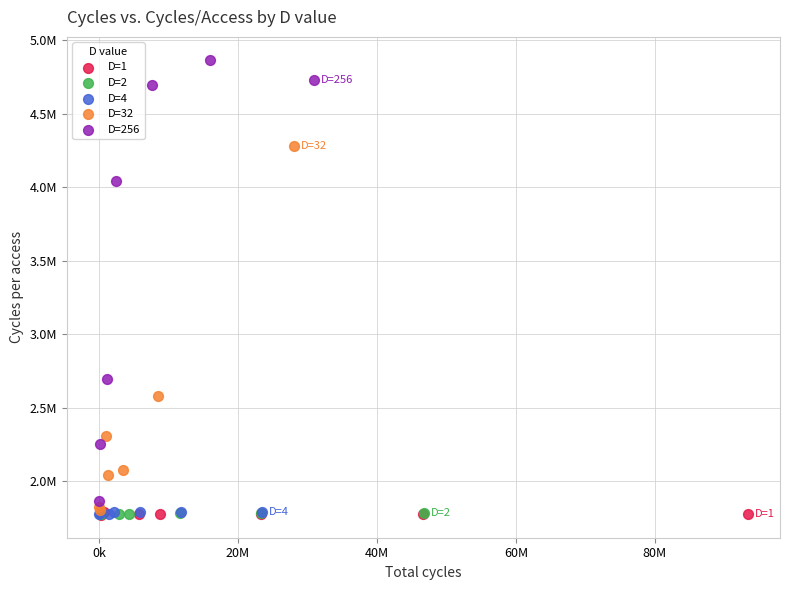

Which series contains the highest Y value?

D=256